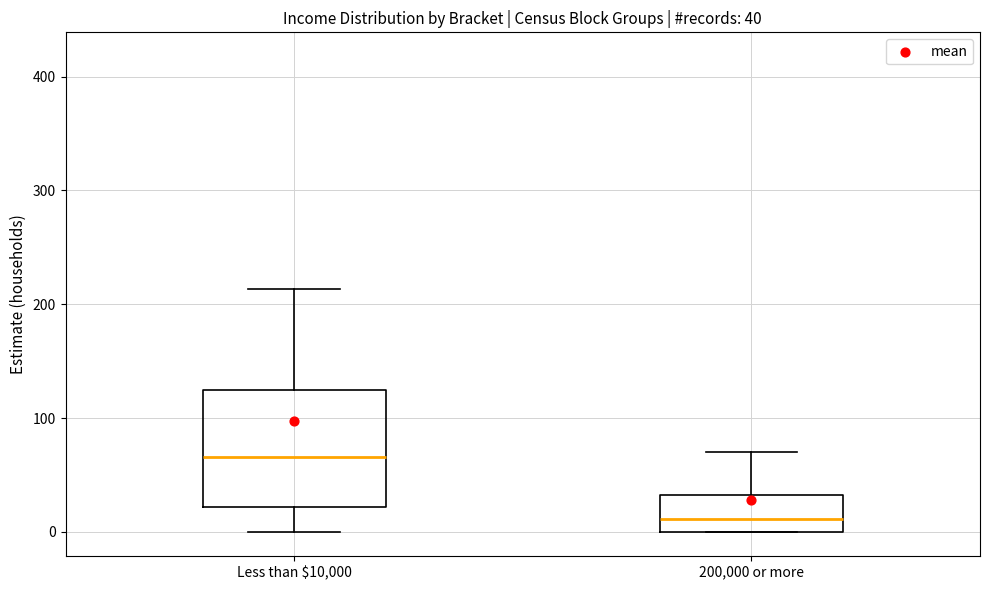

Which box's median line is the lowest?

200,000 or more